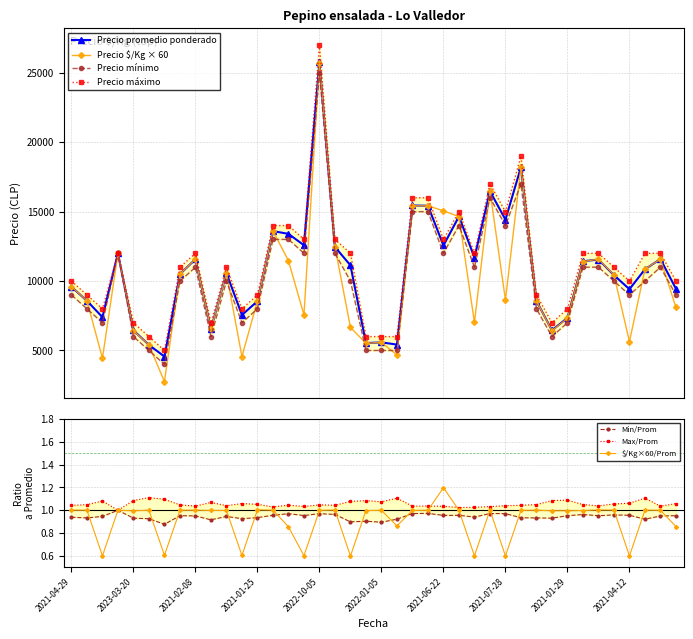

What is the minimum value shown in the chart?

0.6